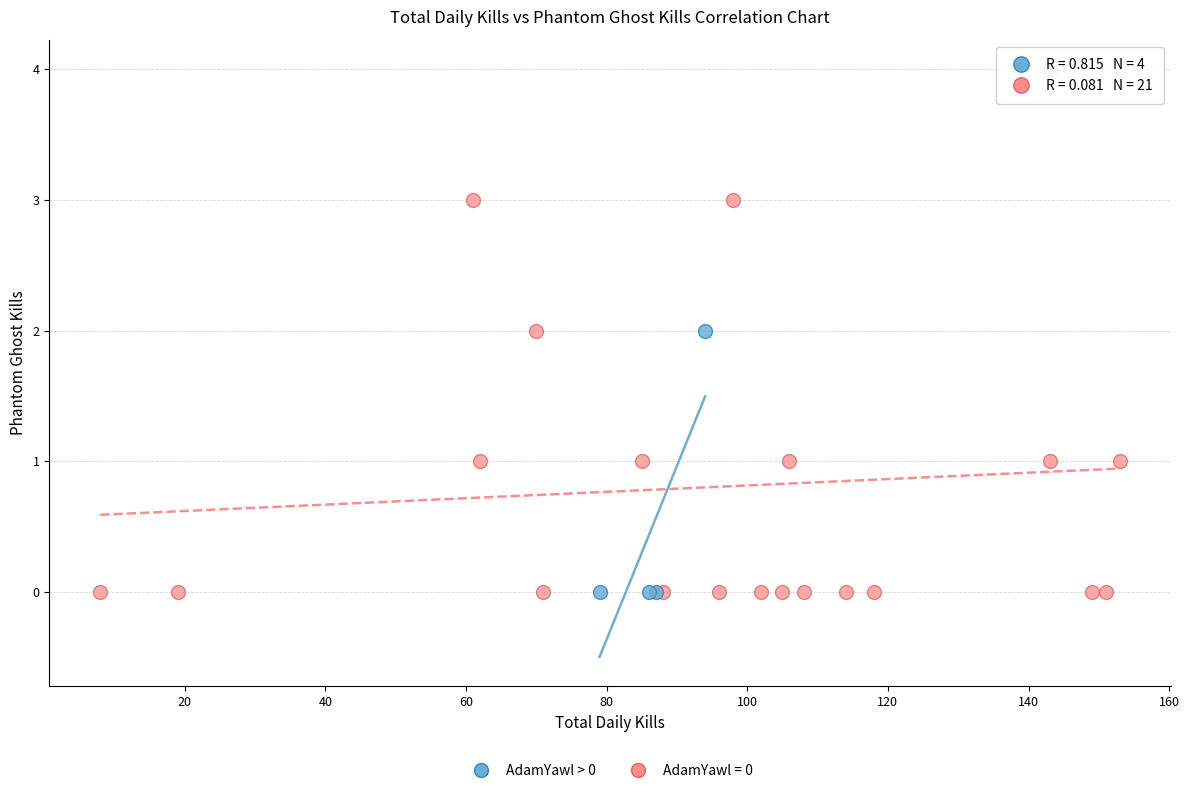

Which series has the largest Y range (max minus min)?

AdamYawl = 0